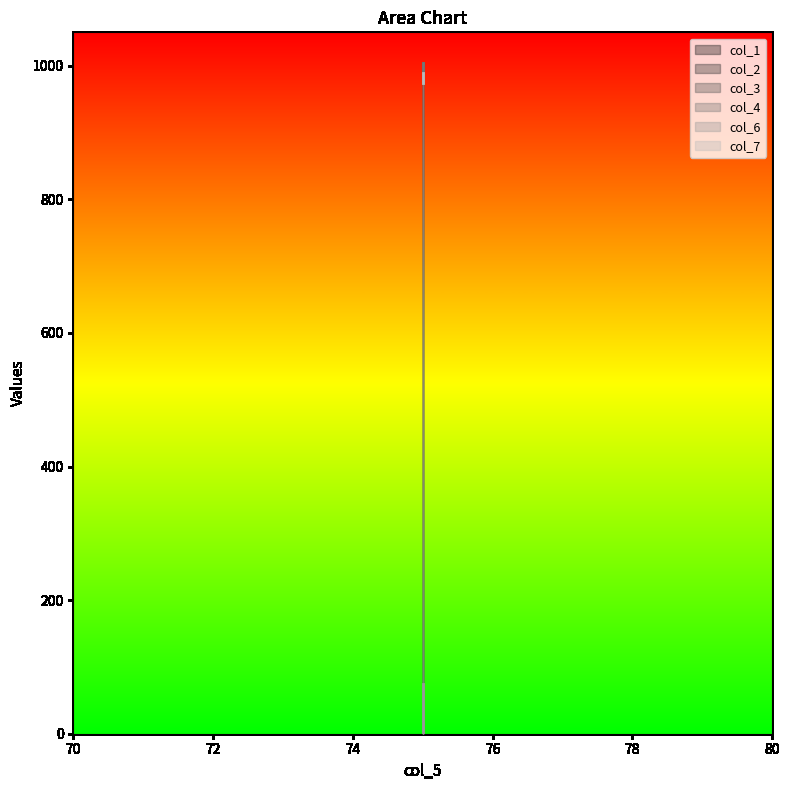

Does the chart have visible grid lines?

No